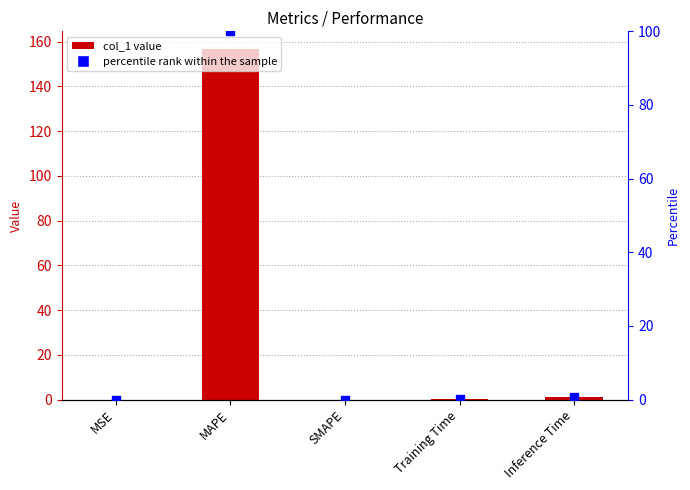

Which series has the widest spread of Y values?

col_1